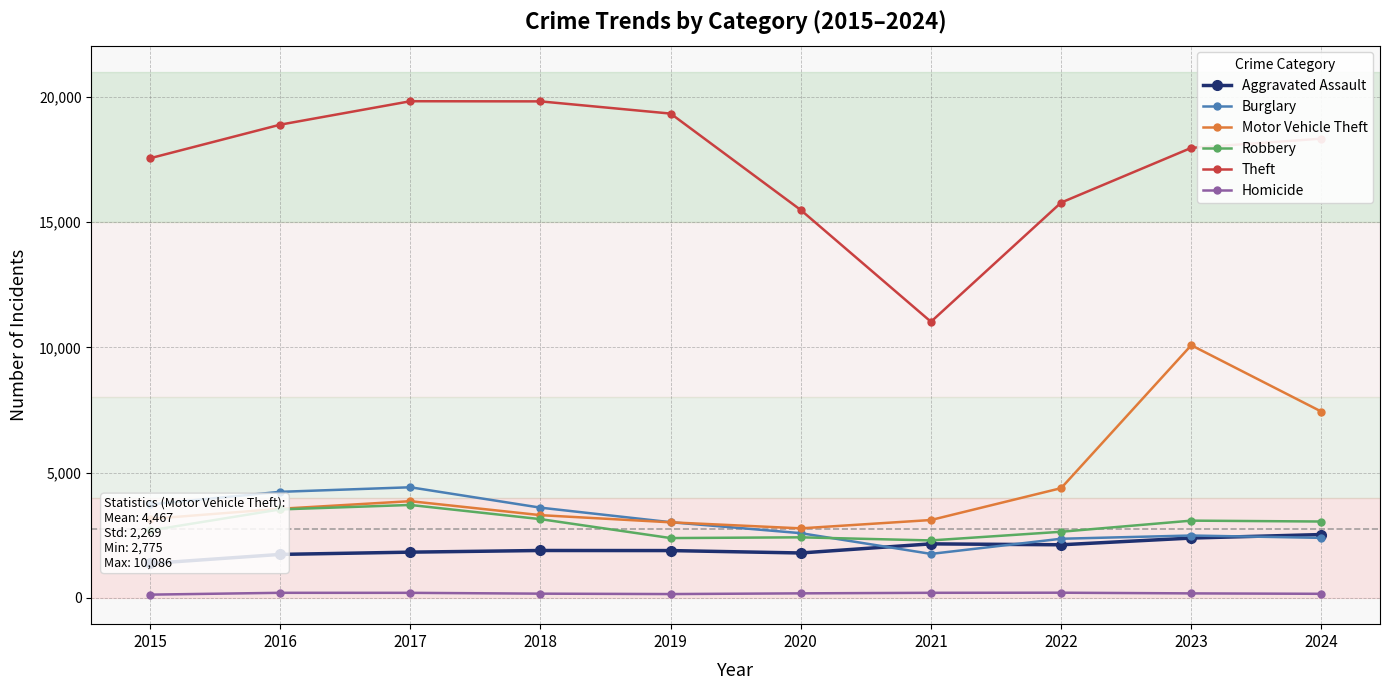

Is it true that Motor Vehicle Theft equals 3016 at 2019?

True